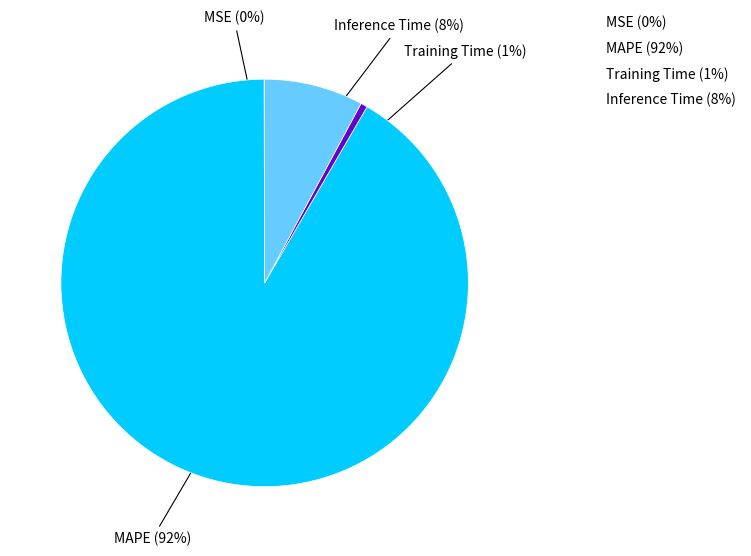

To the nearest percent, what is the average slice percentage?

25%